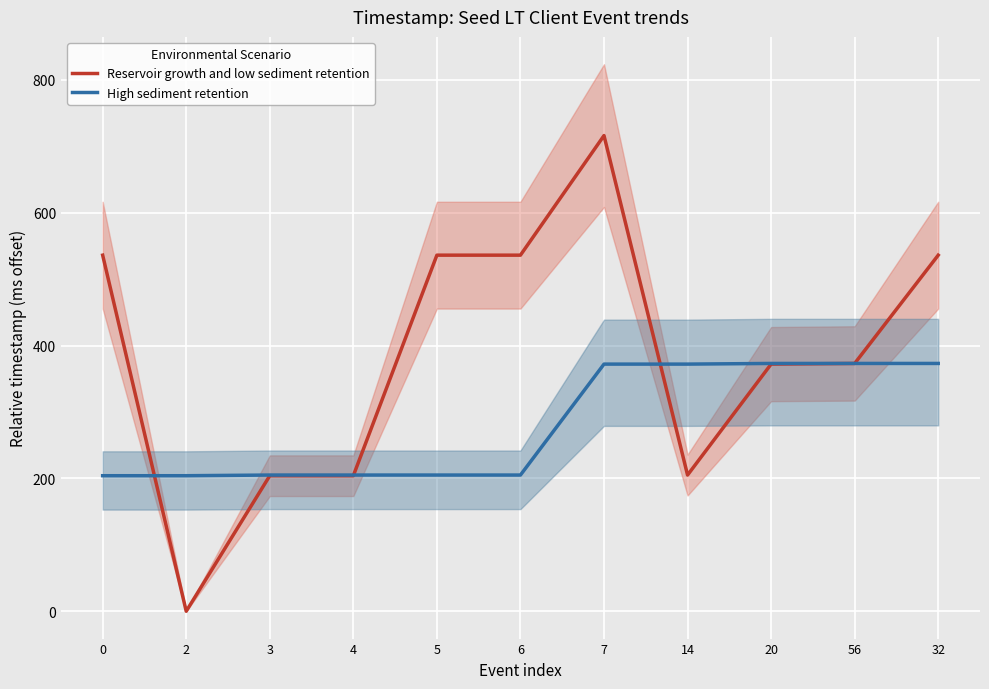

How many data points in High sediment retention are above 205?

5